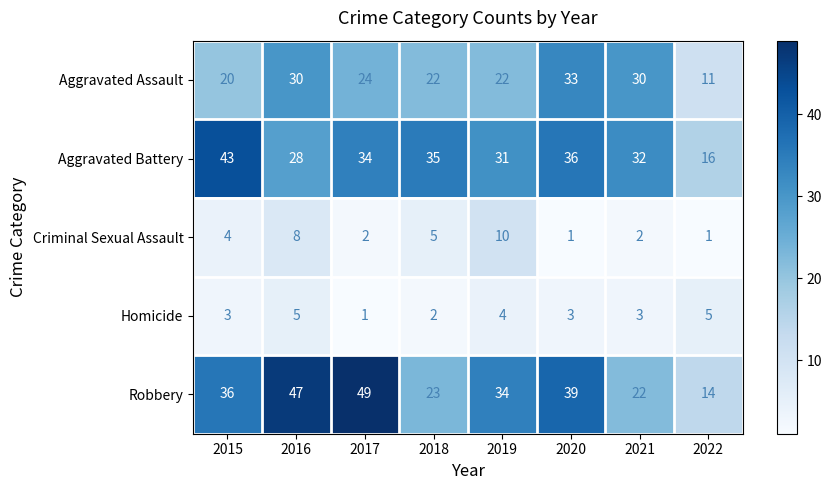

What is the difference between the maximum and minimum values in the Robbery series?

35